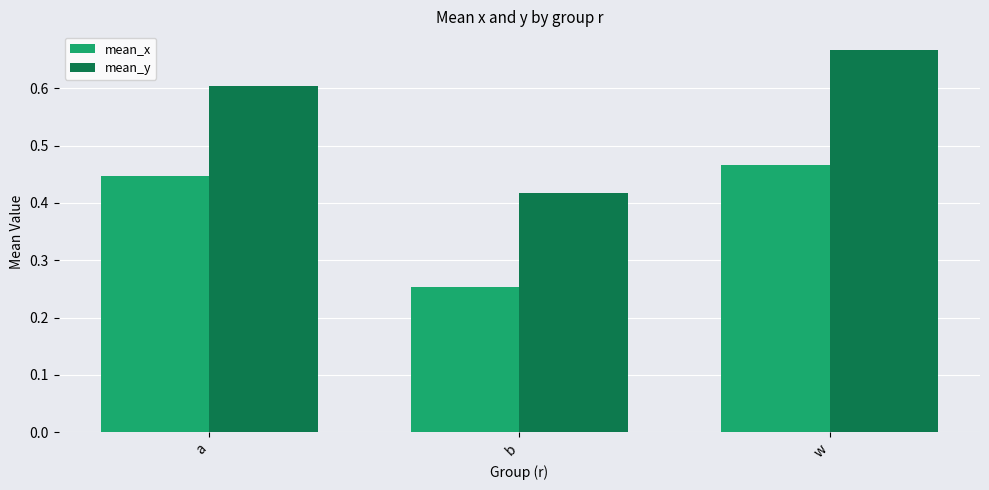

How many data points does each series have?

3